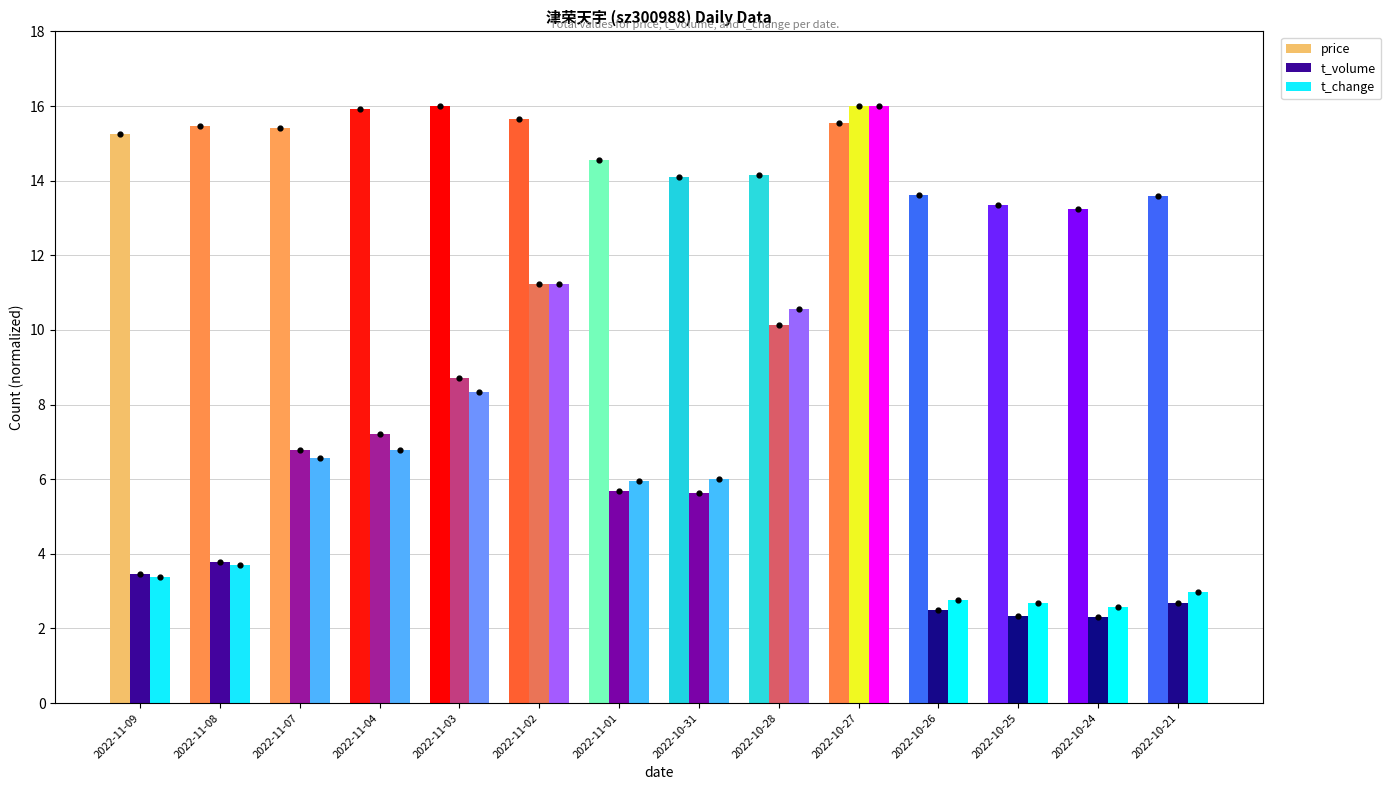

The value of t_change at 2022-11-08 is 1.4. True or false?

False